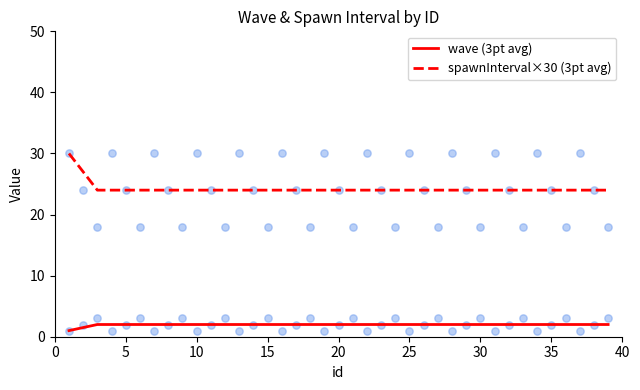

Which series reaches the minimum Y coordinate?

wave (3pt avg)